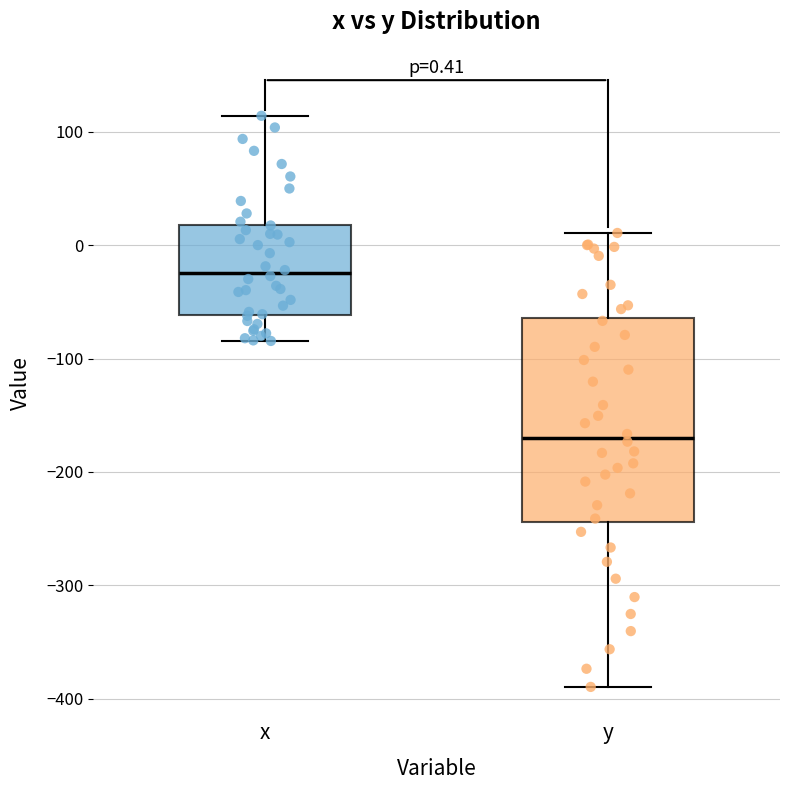

Which box is the tallest, from its lower edge to its upper edge?

y